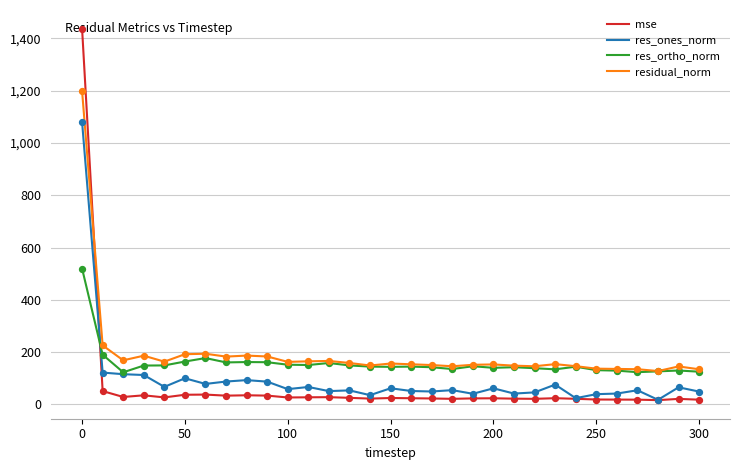

After their last crossing, which series has the higher values: mse or res_ortho_norm?

res_ortho_norm